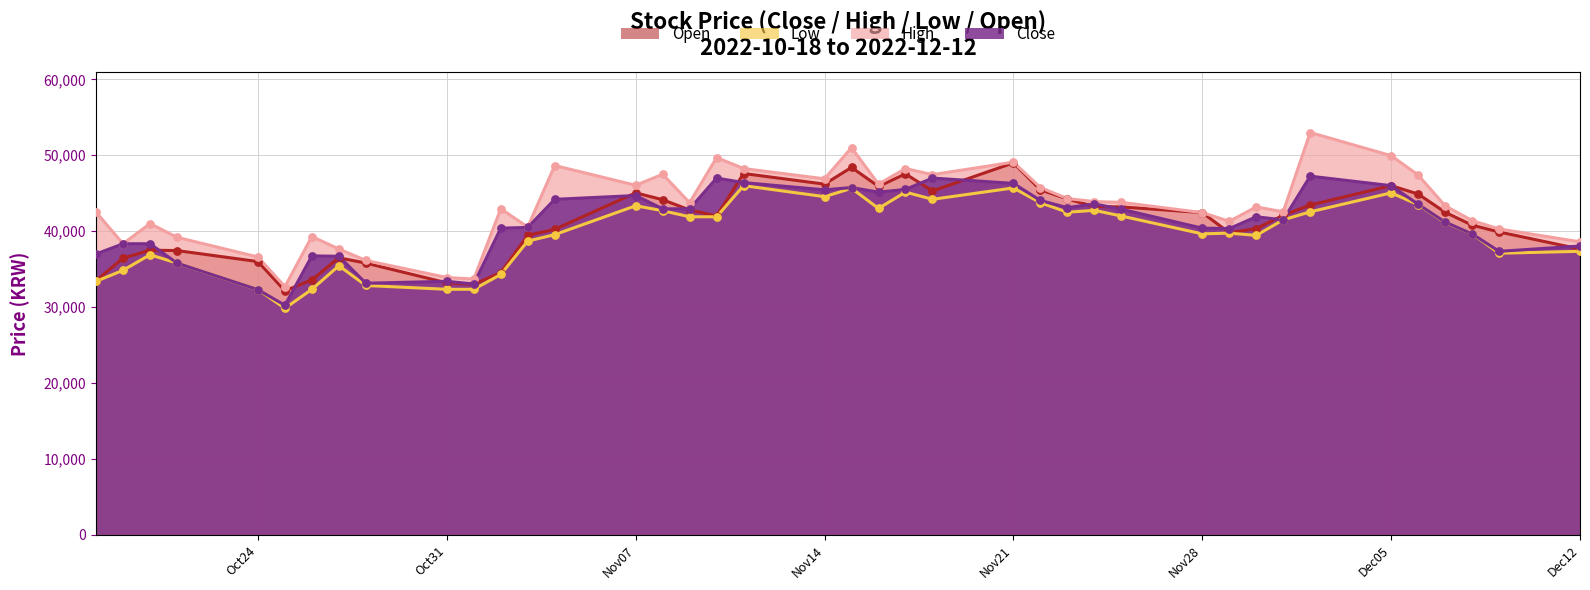

What are all the series names shown in the legend?

Open, Low, High, Close